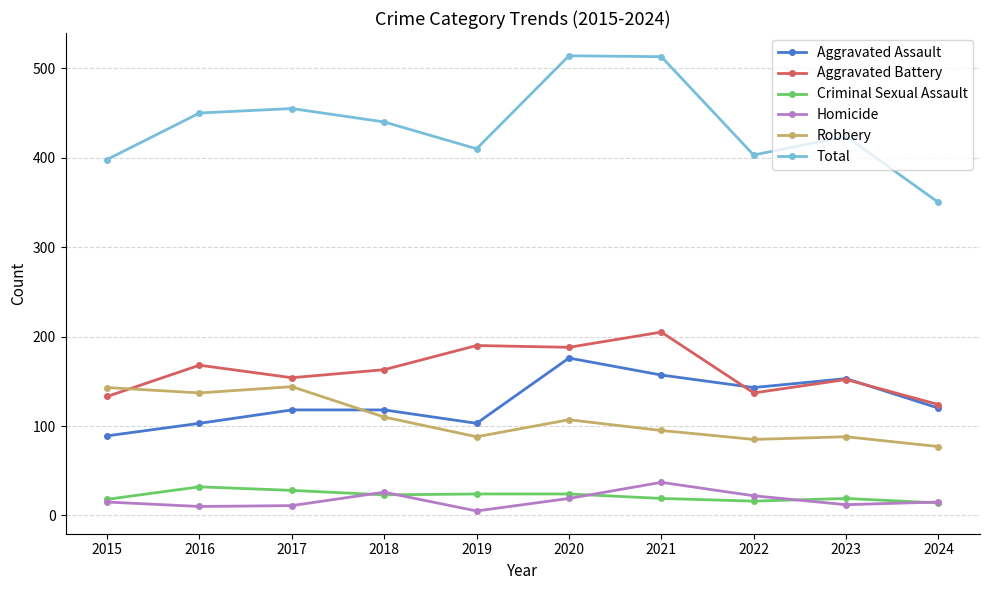

What is the value of the Criminal Sexual Assault point at the 6th from the left?

24